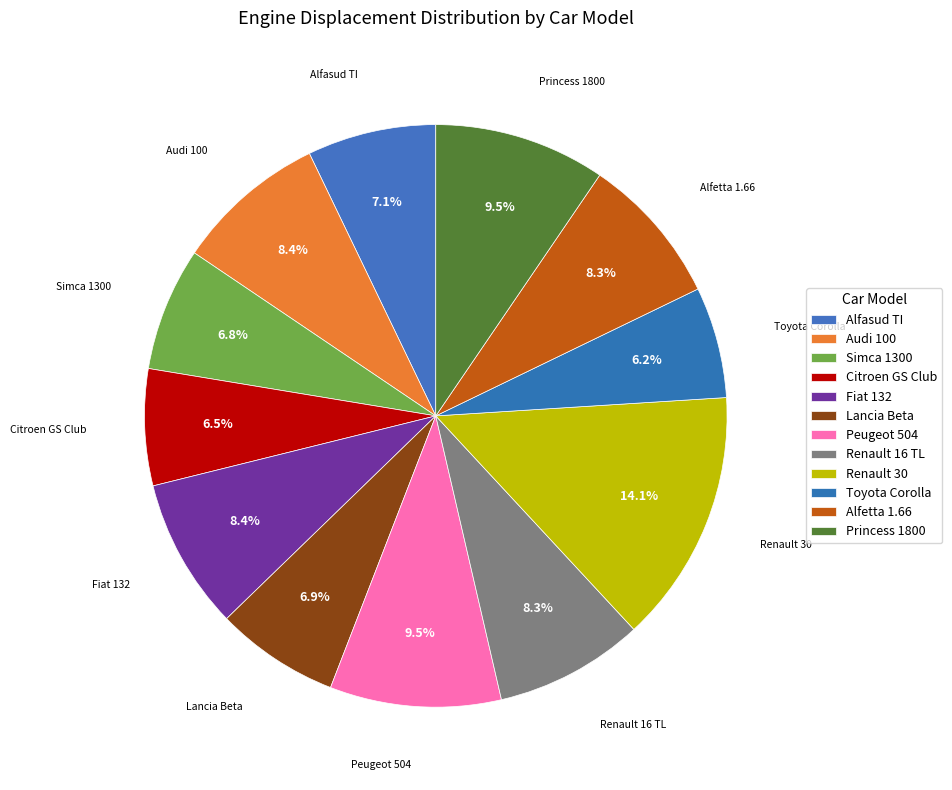

Count the number of slices in the pie.

12